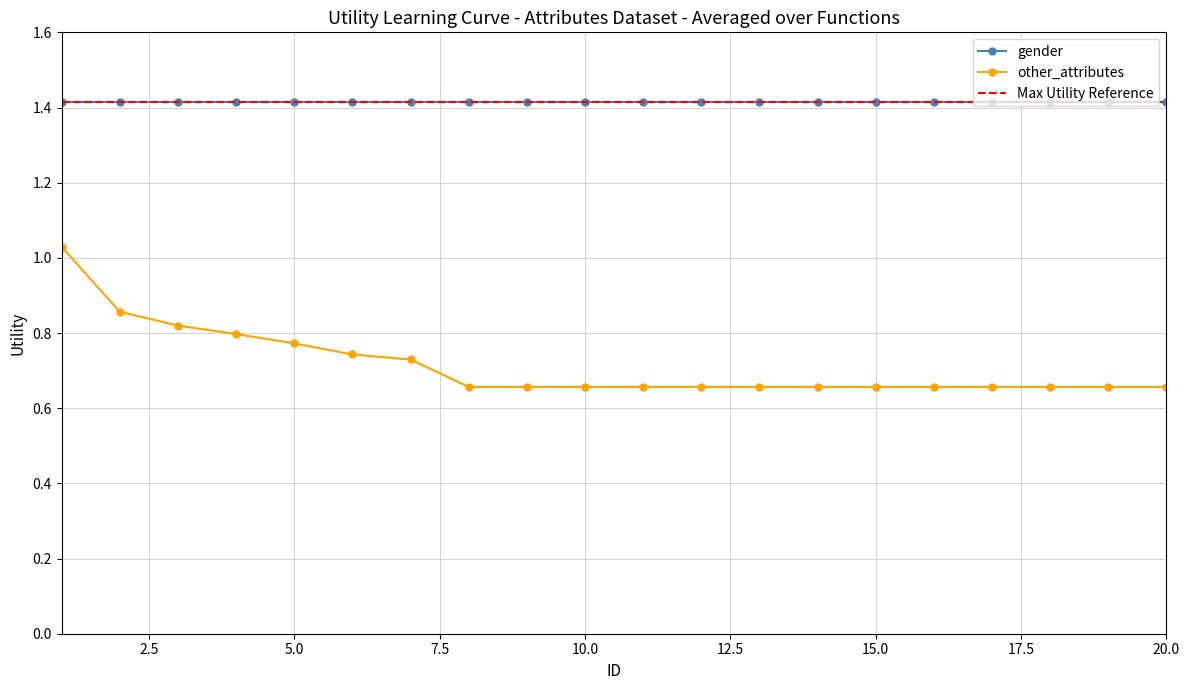

Reading left to right, extract all data points from this chart.

1=1.0	2=0.9	3=0.8	4=0.8	5=0.8	6=0.7	7=0.7	8=0.7	9=0.7	10=0.7	11=0.7	12=0.7	13=0.7	14=0.7	15=0.7	16=0.7	17=0.7	18=0.7	19=0.7	20=0.7